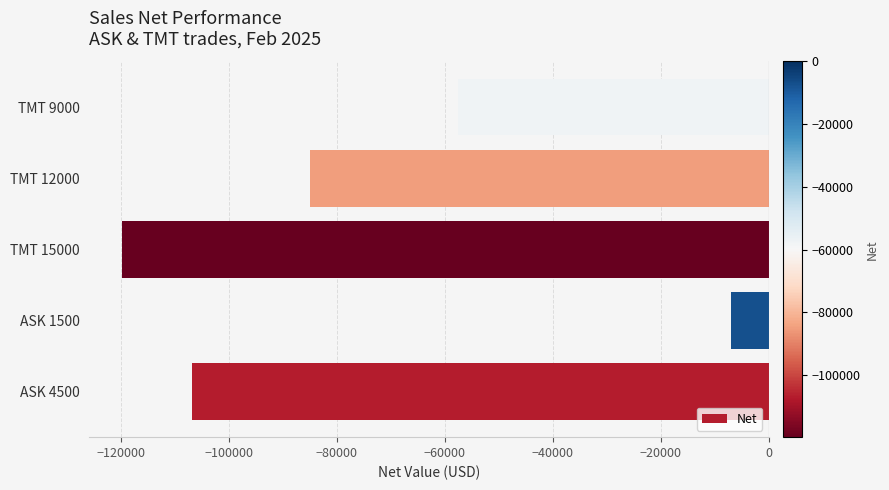

What is the difference between the maximum and minimum values?

112820.5